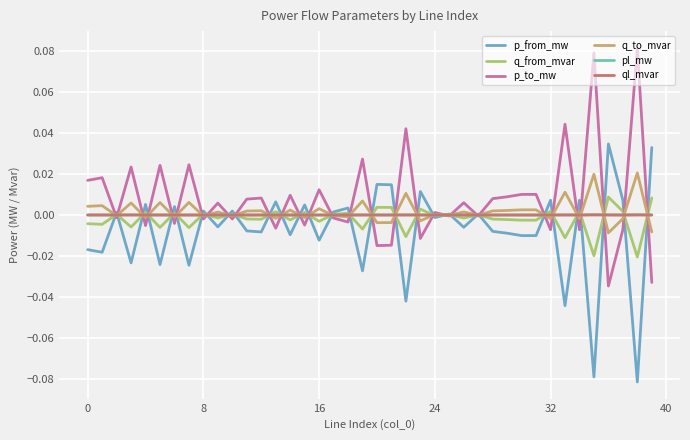

Does the chart display data point markers on the line(s)?

No